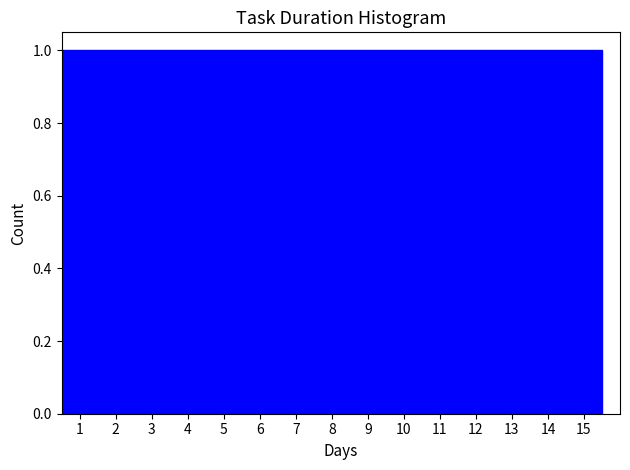

Reading left to right, list every bar in this chart as the range it spans on the x-axis followed by its height. The values are not printed on the chart, so give them approximately, as read against the axis.

0.5 to 1.5: 1
1.5 to 2.5: 1
2.5 to 3.5: 1
3.5 to 4.5: 1
4.5 to 5.5: 1
5.5 to 6.5: 1
6.5 to 7.5: 1
7.5 to 8.5: 1
8.5 to 9.5: 1
9.5 to 10.5: 1
10.5 to 11.5: 1
11.5 to 12.5: 1
12.5 to 13.5: 1
13.5 to 14.5: 1
14.5 to 15.5: 1